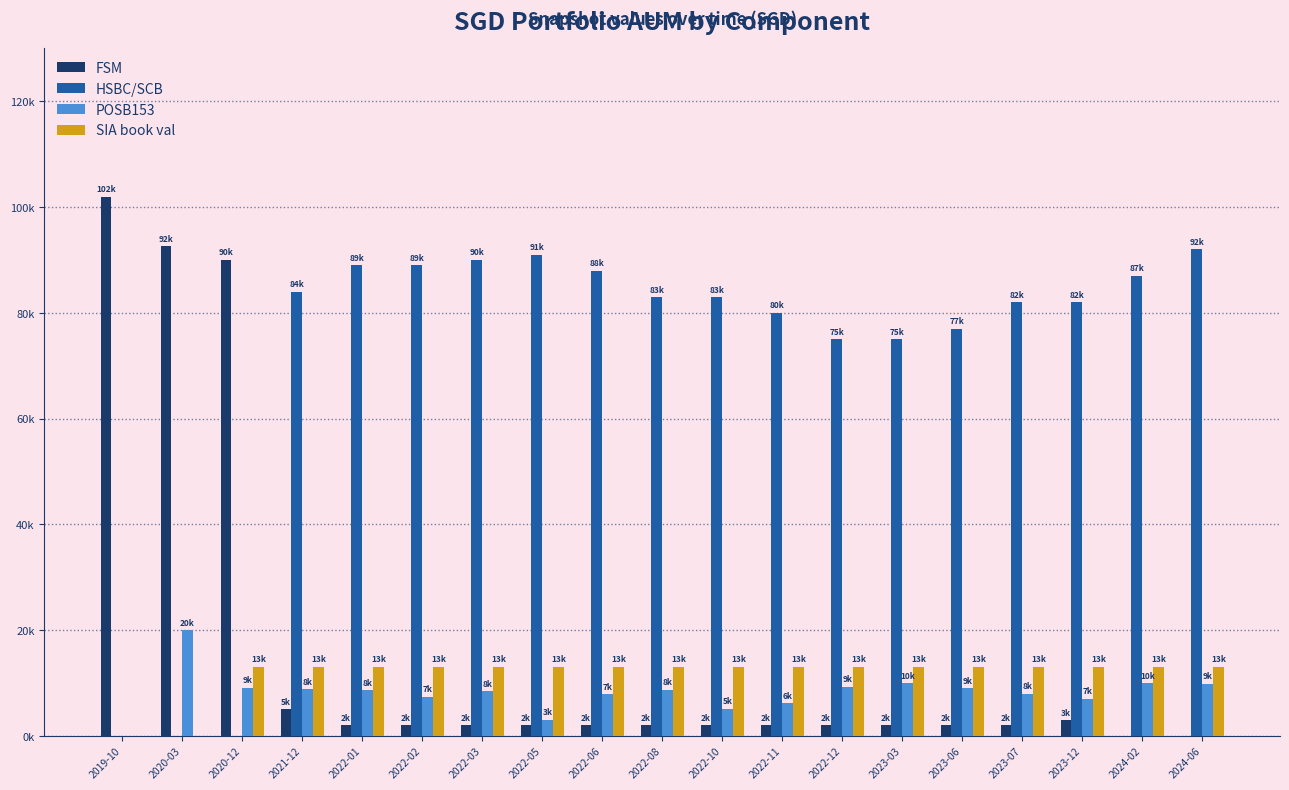

Reading left to right, extract all data points from this chart.

FSM: 2019-10=102000.0	2020-03=92574.0	2020-12=90000.0	2021-12=5000.0	2022-01=2000.0	2022-02=2000.0	2022-03=2000.0	2022-05=2000.0	2022-06=2000.0	2022-08=2000.0	2022-10=2000.0	2022-11=2000.0	2022-12=2000.0	2023-03=2000.0	2023-06=2000.0	2023-07=2000.0	2023-12=3000.0	2024-02=0.0	2024-06=0.0
HSBC/SCB: 2019-10=0.0	2020-03=0.0	2020-12=0.0	2021-12=84000.0	2022-01=89000.0	2022-02=89000.0	2022-03=90000.0	2022-05=91000.0	2022-06=88000.0	2022-08=83000.0	2022-10=83000.0	2022-11=80000.0	2022-12=75000.0	2023-03=75000.0	2023-06=77000.0	2023-07=82000.0	2023-12=82000.0	2024-02=87000.0	2024-06=92000.0
POSB153: 2019-10=0.0	2020-03=20000.0	2020-12=9117.0	2021-12=8848.0	2022-01=8672.0	2022-02=7372.0	2022-03=8462.0	2022-05=3067.0	2022-06=7877.0	2022-08=8751.0	2022-10=5099.0	2022-11=6195.0	2022-12=9251.0	2023-03=10000.0	2023-06=9000.0	2023-07=8000.0	2023-12=7000.0	2024-02=10000.0	2024-06=9897.0
SIA book val: 2019-10=0.0	2020-03=0.0	2020-12=13108.5	2021-12=13108.5	2022-01=13108.5	2022-02=13108.5	2022-03=13108.5	2022-05=13108.5	2022-06=13108.5	2022-08=13108.5	2022-10=13108.5	2022-11=13108.5	2022-12=13108.5	2023-03=13108.5	2023-06=13108.5	2023-07=13108.5	2023-12=13108.5	2024-02=13108.5	2024-06=13108.5